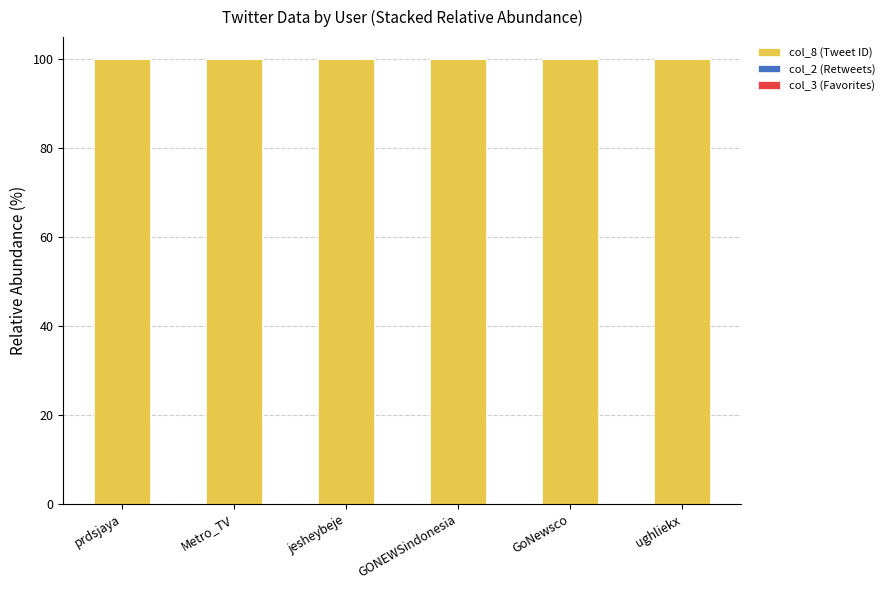

Between prdsjaya and Metro_TV, which series saw the biggest shift?

col_8 (Tweet ID)